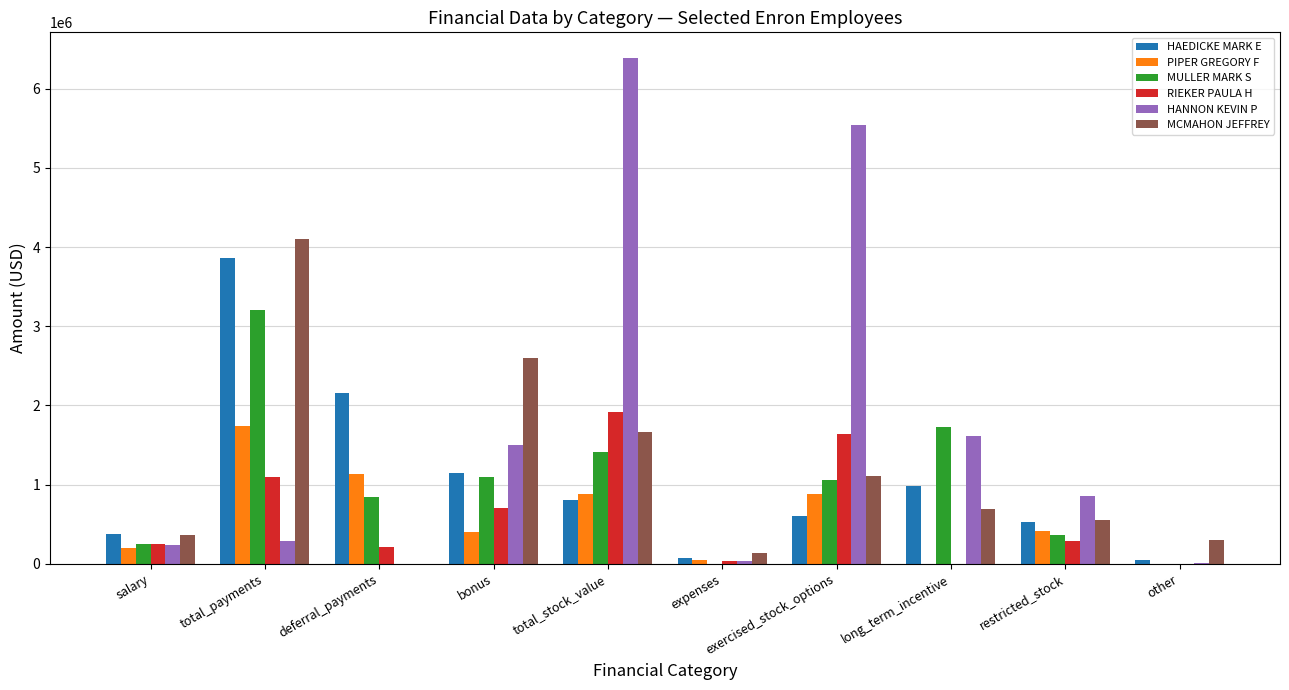

What is the total value across all series at long_term_incentive?

5020764